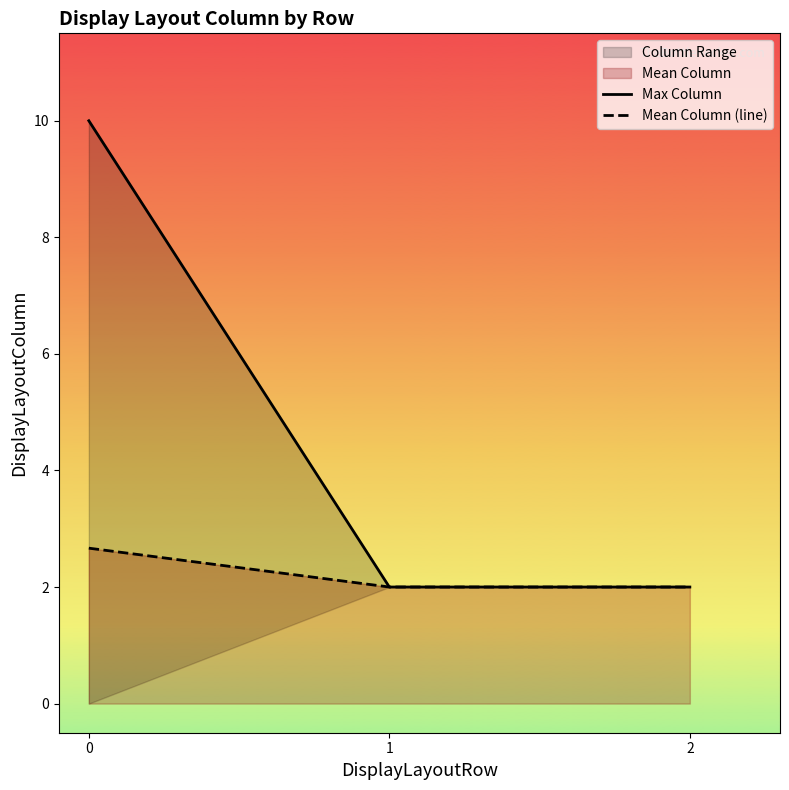

Reading left to right, transcribe all the data shown in this chart.

Max Column: 10.0	2.0	2.0
Mean Column (line): 2.7	2.0	2.0